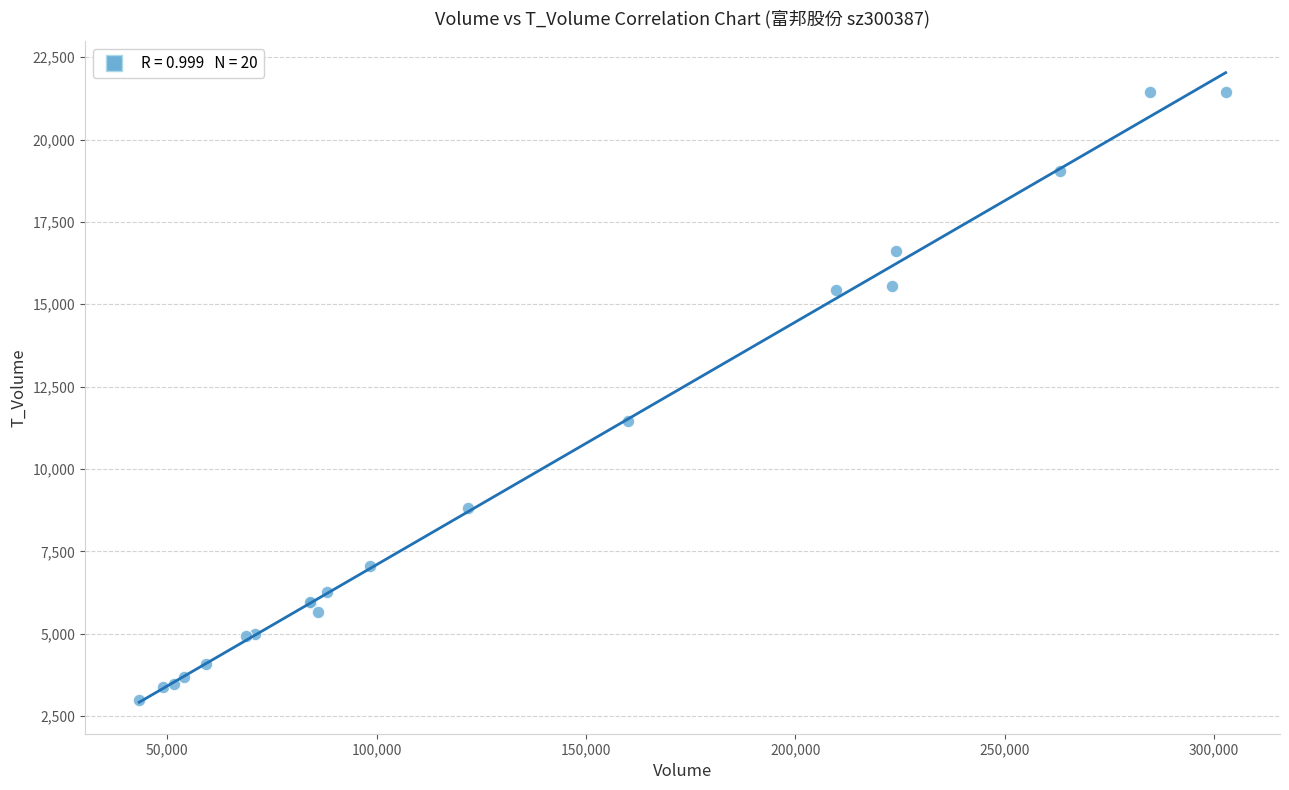

What Y value in the scatter plot is closest to 12218?

11455